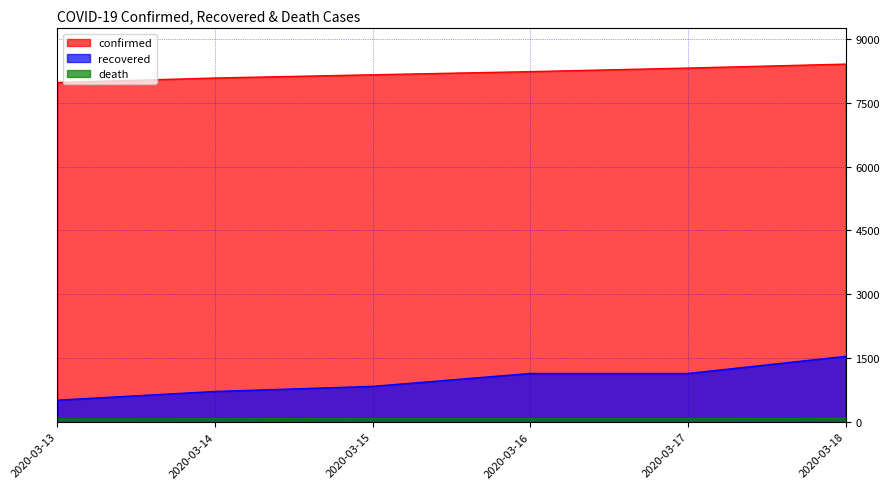

What is the lowest value of the death series?

67